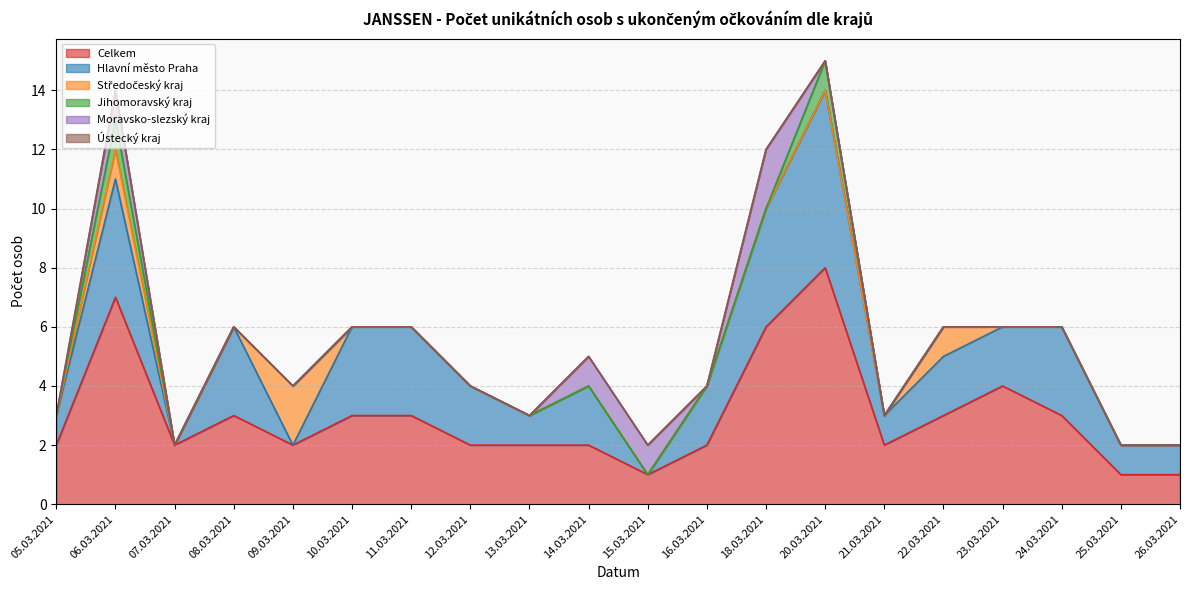

What is the difference between the maximum and second lowest values in the Středočeský kraj series?

2